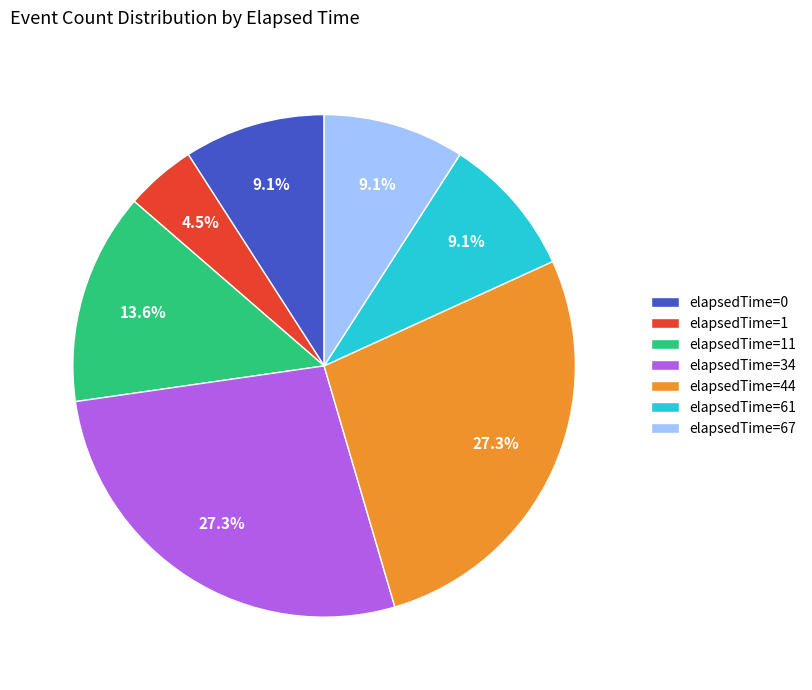

Which category has the smallest portion of the pie?

elapsedTime=1